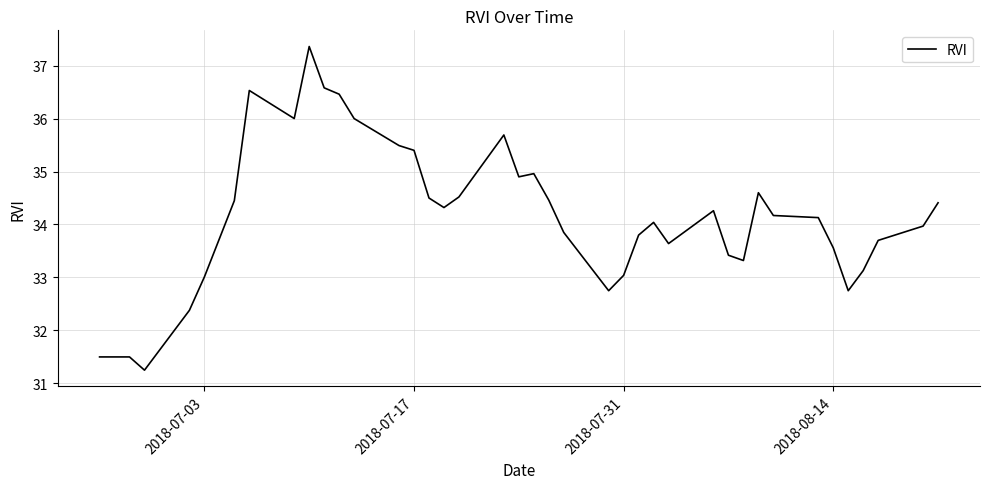

What is the difference between the maximum and minimum values?

6.1